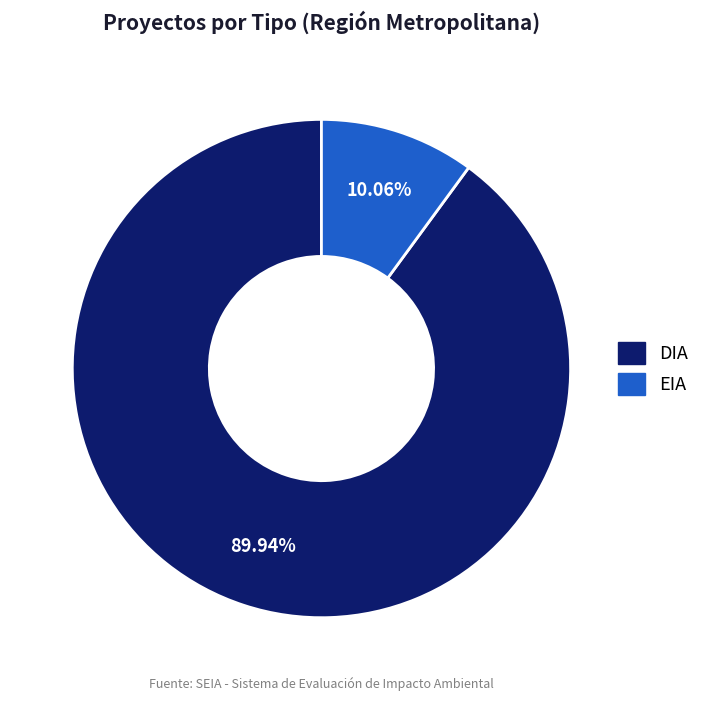

To the nearest percent, what is the combined percentage of DIA and EIA?

100%